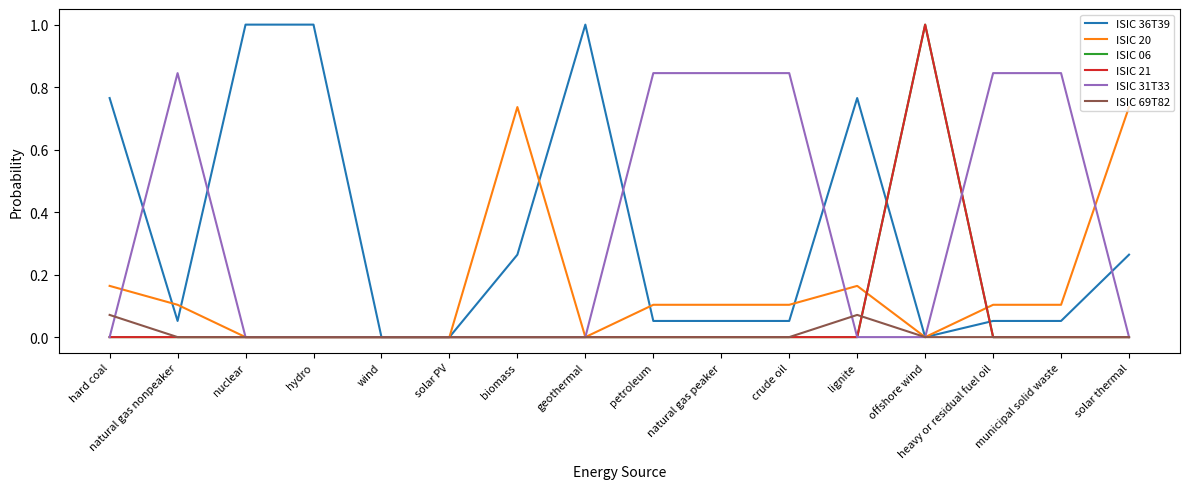

Does the chart have visible grid lines?

No